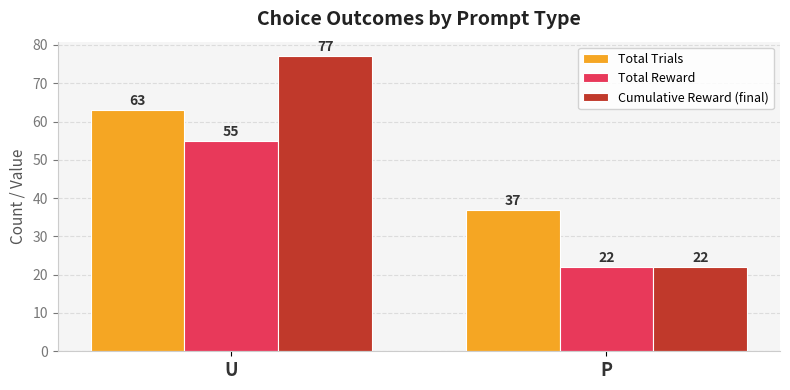

Reading left to right, list all the values displayed in this chart.

Total Trials: 63	37
Total Reward: 55	22
Cumulative Reward (final): 77	22